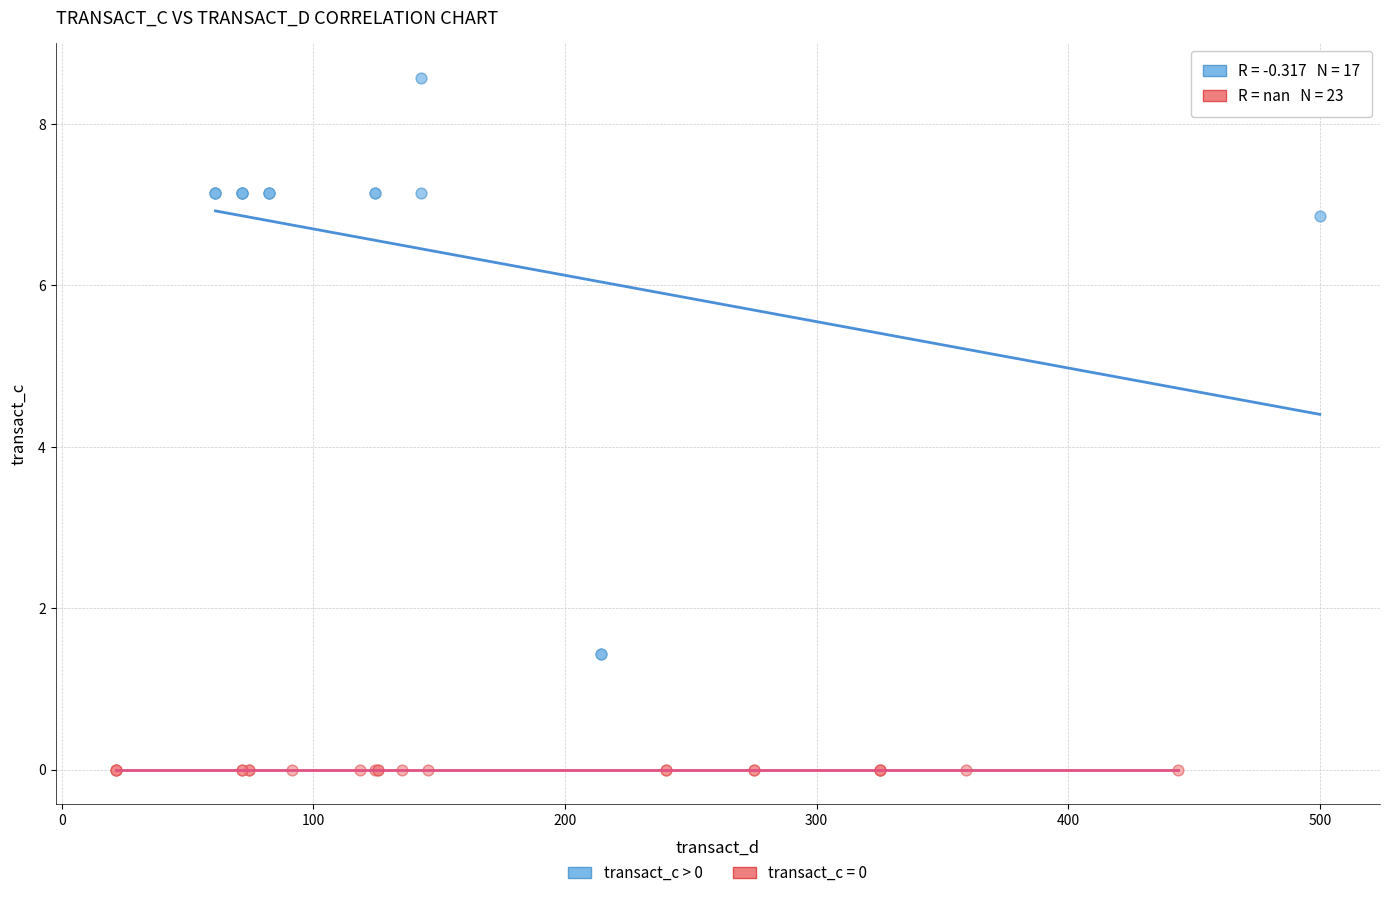

Which series reaches the minimum Y coordinate?

transact_c = 0